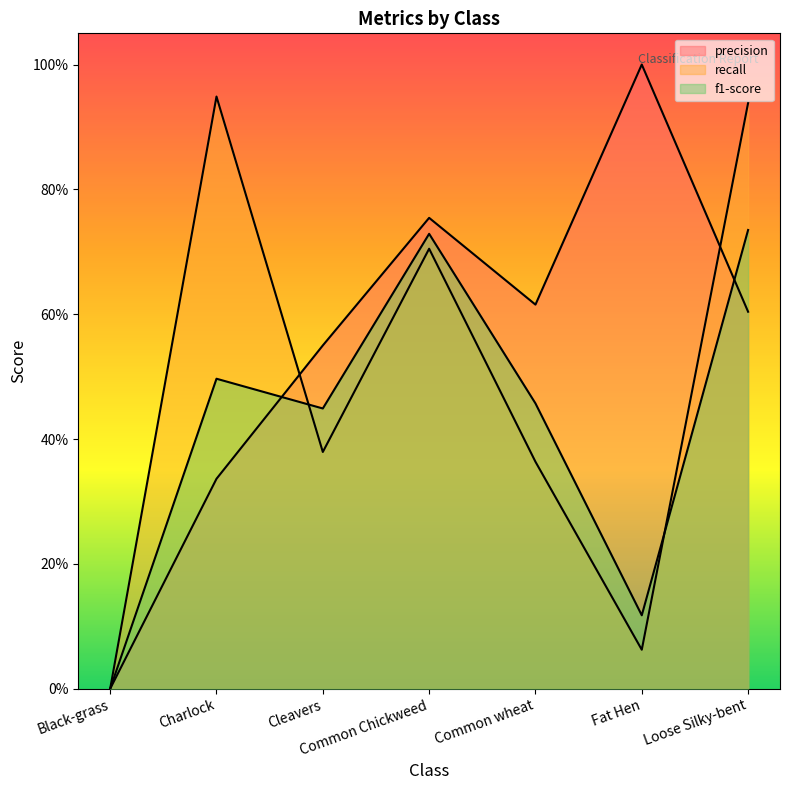

Is the value of recall at Loose Silky-bent greater than the value of f1-score at Charlock?

Yes